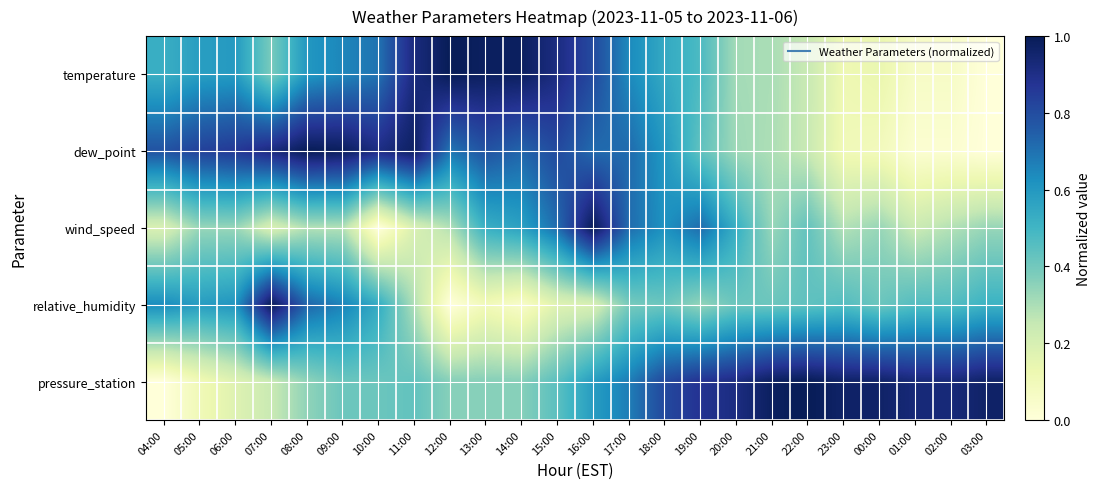

Reading left to right, what are all the values shown in this chart?

temperature: 04:00=0.5	05:00=0.6	06:00=0.6	07:00=0.4	08:00=0.6	09:00=0.7	10:00=0.7	11:00=0.9	12:00=1.0	13:00=1.0	14:00=1.0	15:00=0.9	16:00=0.8	17:00=0.6	18:00=0.5	19:00=0.5	20:00=0.3	21:00=0.3	22:00=0.2	23:00=0.1	00:00=0.1	01:00=0.1	02:00=0.1	03:00=0.0
dew_point: 04:00=0.8	05:00=0.8	06:00=0.9	07:00=0.9	08:00=1.0	09:00=1.0	10:00=0.9	11:00=1.0	12:00=0.7	13:00=0.8	14:00=0.7	15:00=0.8	16:00=0.7	17:00=0.7	18:00=0.6	19:00=0.4	20:00=0.3	21:00=0.3	22:00=0.2	23:00=0.1	00:00=0.1	01:00=0.0	02:00=0.0	03:00=0.0
wind_speed: 04:00=0.2	05:00=0.3	06:00=0.3	07:00=0.2	08:00=0.3	09:00=0.3	10:00=0.0	11:00=0.2	12:00=0.3	13:00=0.5	14:00=0.6	15:00=0.7	16:00=1.0	17:00=0.7	18:00=0.6	19:00=0.7	20:00=0.5	21:00=0.3	22:00=0.4	23:00=0.3	00:00=0.3	01:00=0.2	02:00=0.3	03:00=0.3
relative_humidity: 04:00=0.6	05:00=0.6	06:00=0.6	07:00=1.0	08:00=0.7	09:00=0.7	10:00=0.5	11:00=0.3	12:00=0.0	13:00=0.1	14:00=0.0	15:00=0.2	16:00=0.2	17:00=0.4	18:00=0.4	19:00=0.3	20:00=0.4	21:00=0.4	22:00=0.4	23:00=0.5	00:00=0.4	01:00=0.5	02:00=0.5	03:00=0.5
pressure_station: 04:00=0.0	05:00=0.1	06:00=0.2	07:00=0.2	08:00=0.3	09:00=0.4	10:00=0.4	11:00=0.4	12:00=0.4	13:00=0.4	14:00=0.4	15:00=0.4	16:00=0.6	17:00=0.7	18:00=0.8	19:00=0.9	20:00=0.9	21:00=1.0	22:00=1.0	23:00=1.0	00:00=1.0	01:00=0.9	02:00=0.9	03:00=1.0